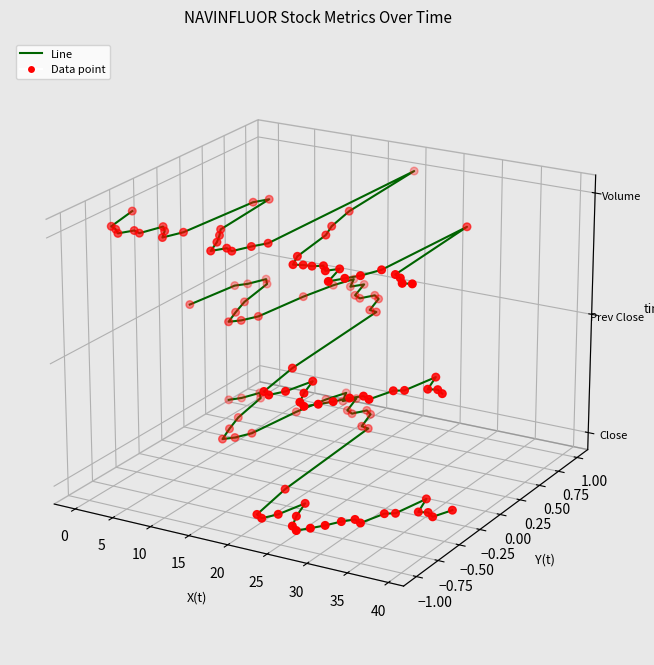

Which series contains the lowest Y value?

Close